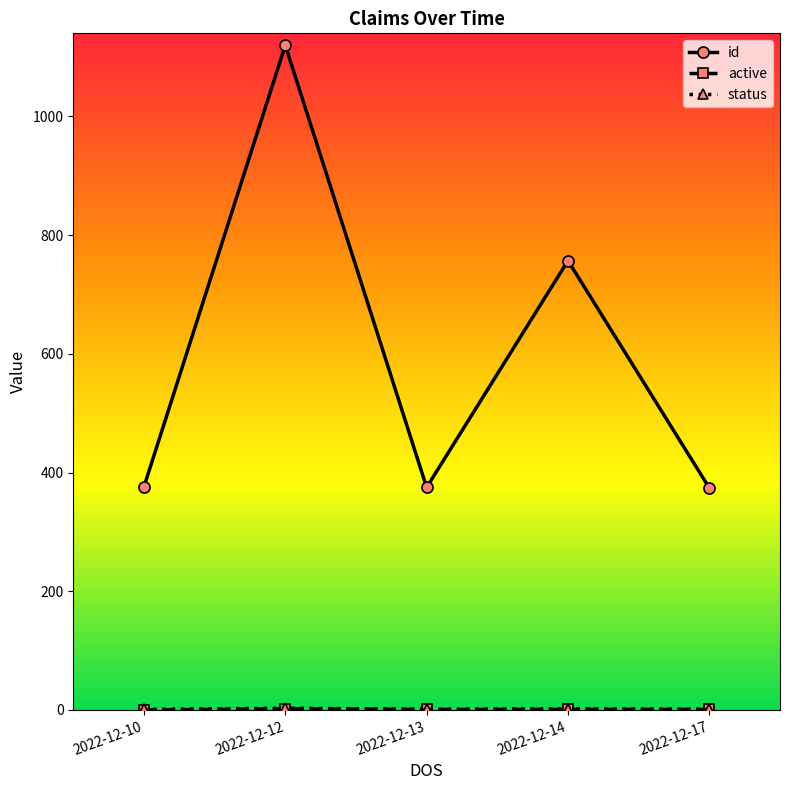

How many lines are shown in the chart?

3